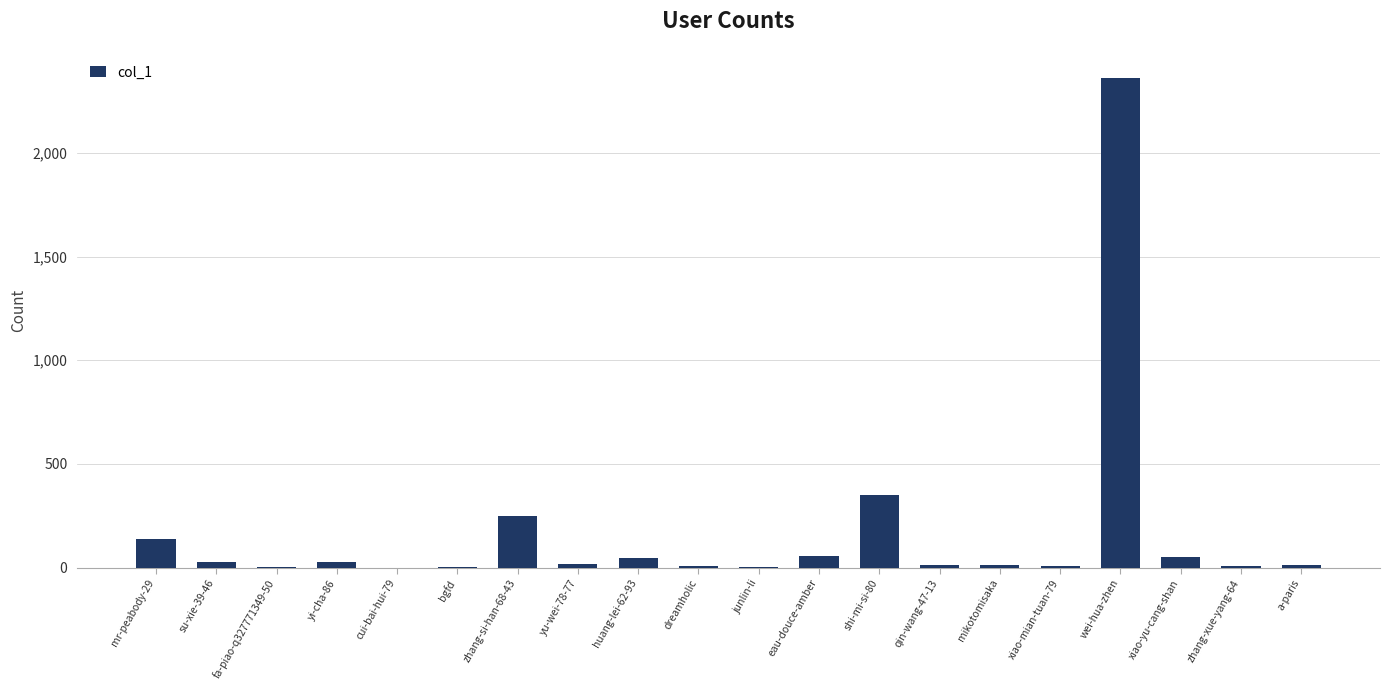

Count the number of categories in the chart.

20